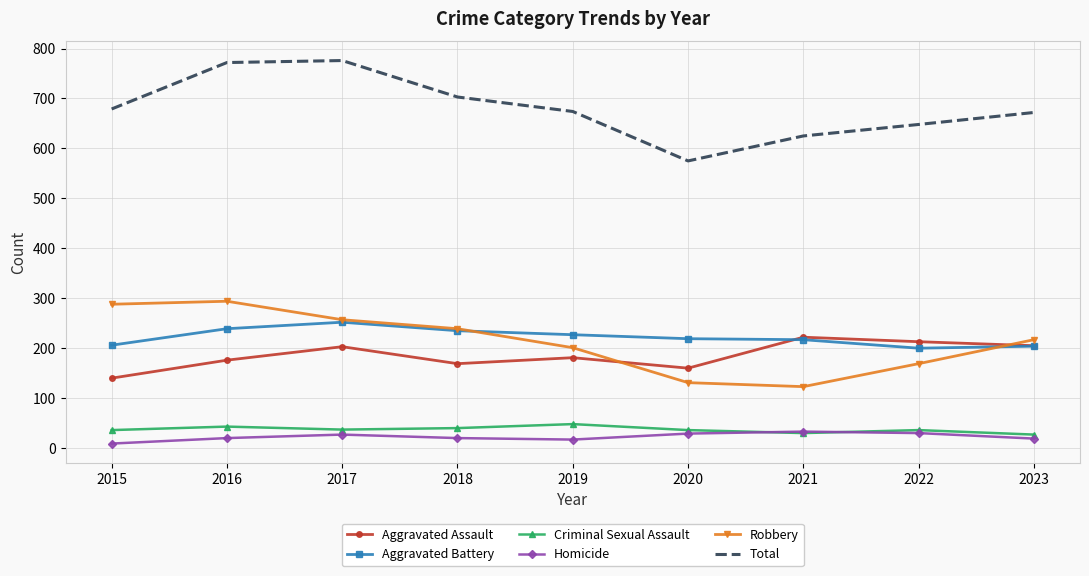

In Aggravated Assault, how many points are higher than both neighbors (excluding endpoints)?

3